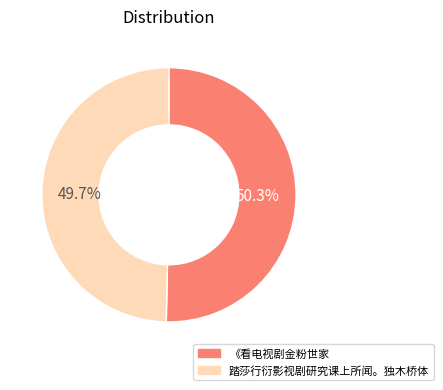

Which category has the biggest portion of the pie?

《看电视剧金粉世家